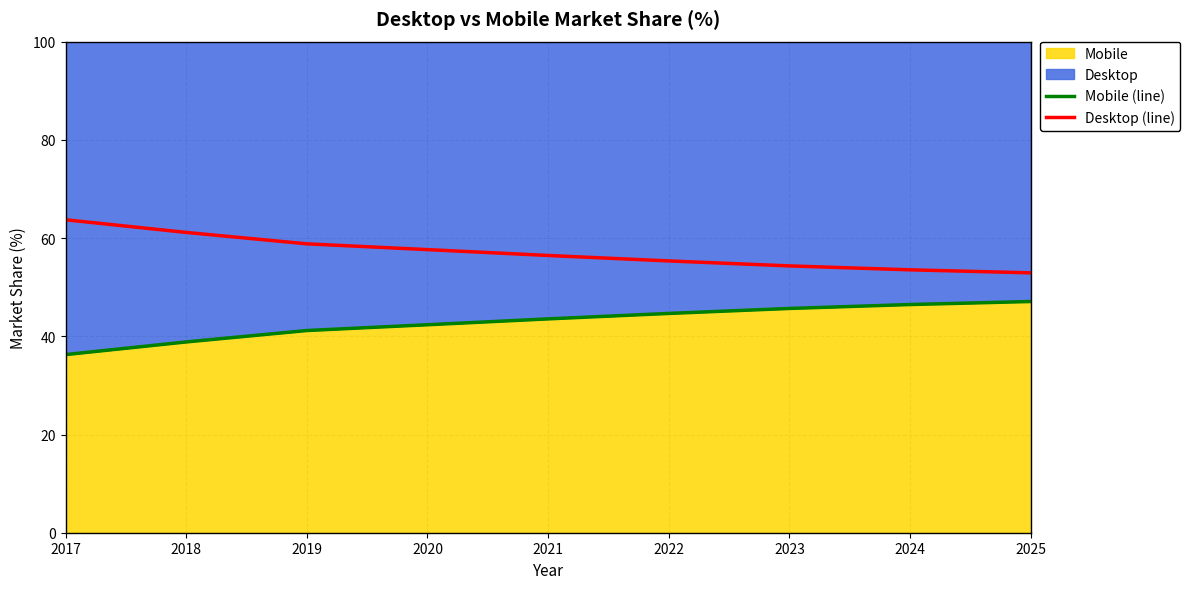

At which category is the sum across all series the highest?

2017